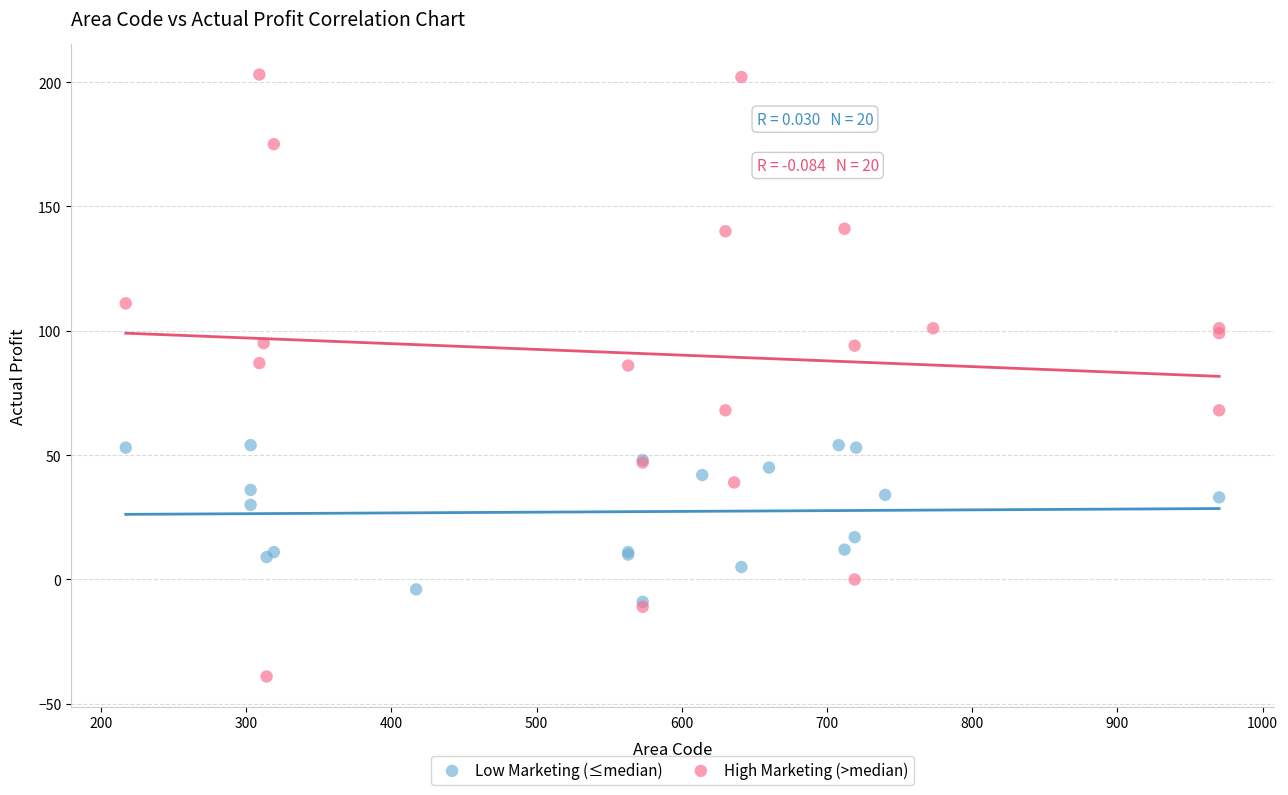

Which series reaches the maximum Y coordinate?

High Marketing (>median)